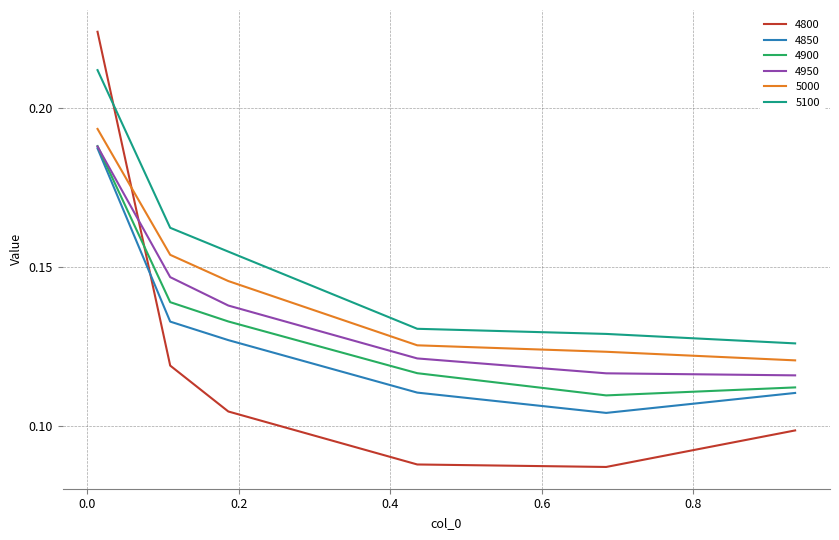

True or false: 5100 and 5000 intersect in this chart.

False